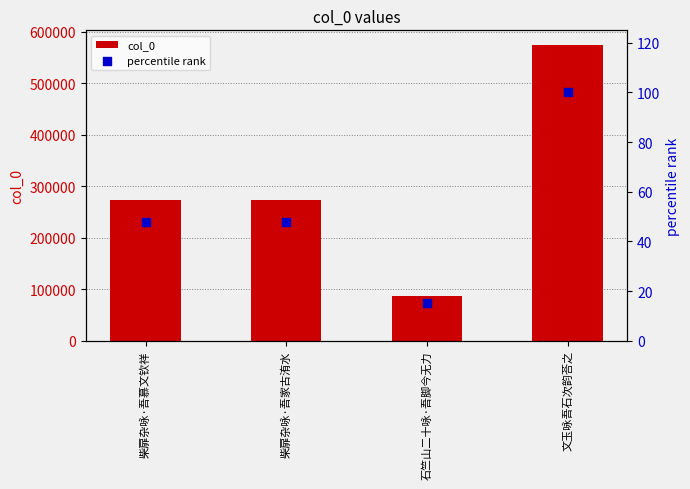

What are all the series names shown in the legend?

col_0, percentile rank